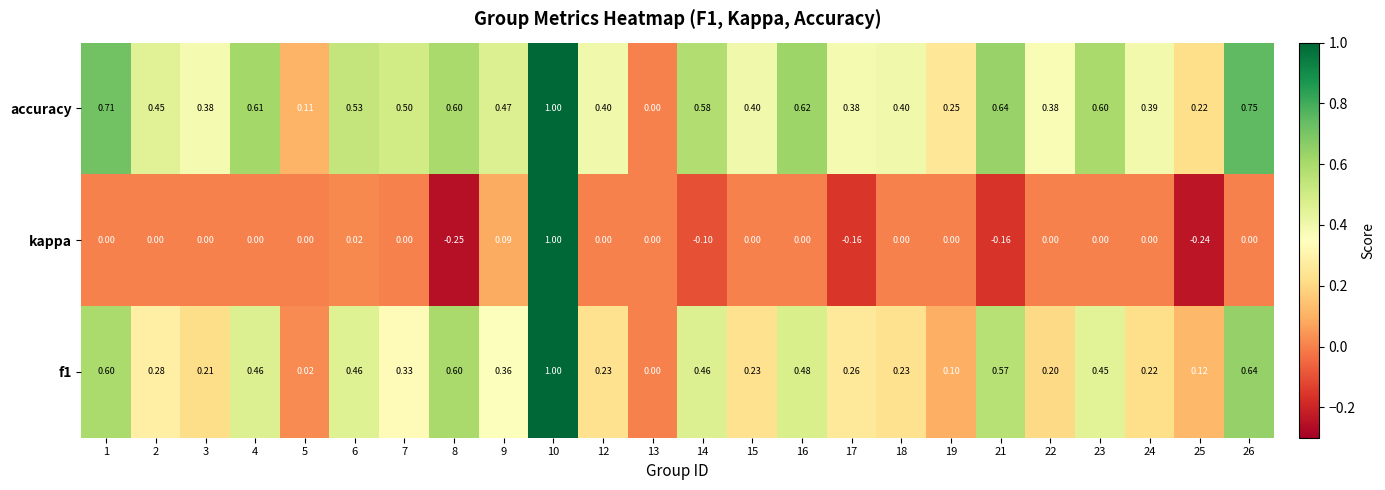

Is the value of accuracy at 21 greater than the value of kappa at 22?

Yes